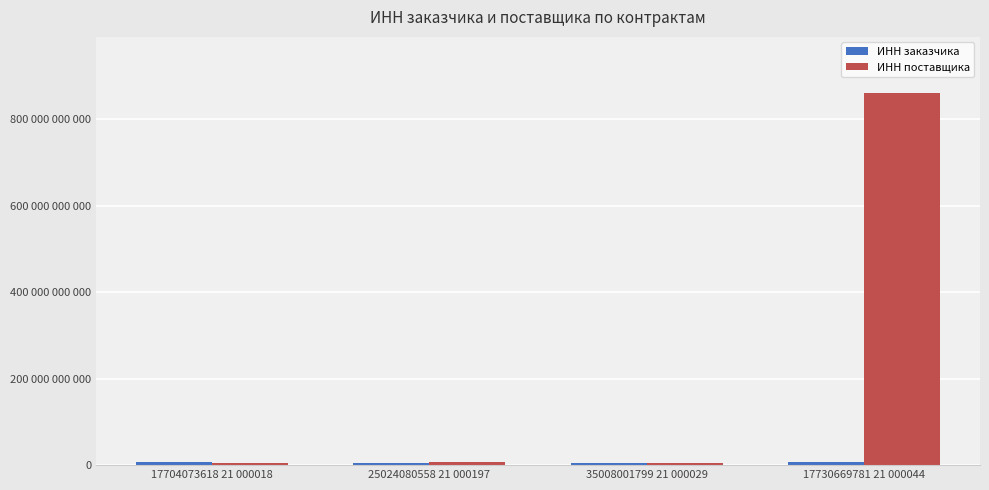

Which category has the highest value across all series?

17730669781 21 000044